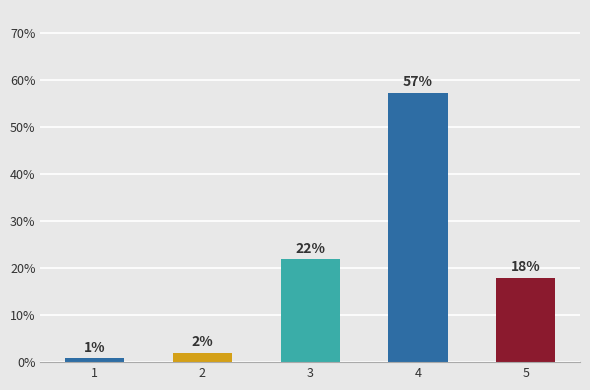

What is the difference between the values at 3 and 1?

0.2